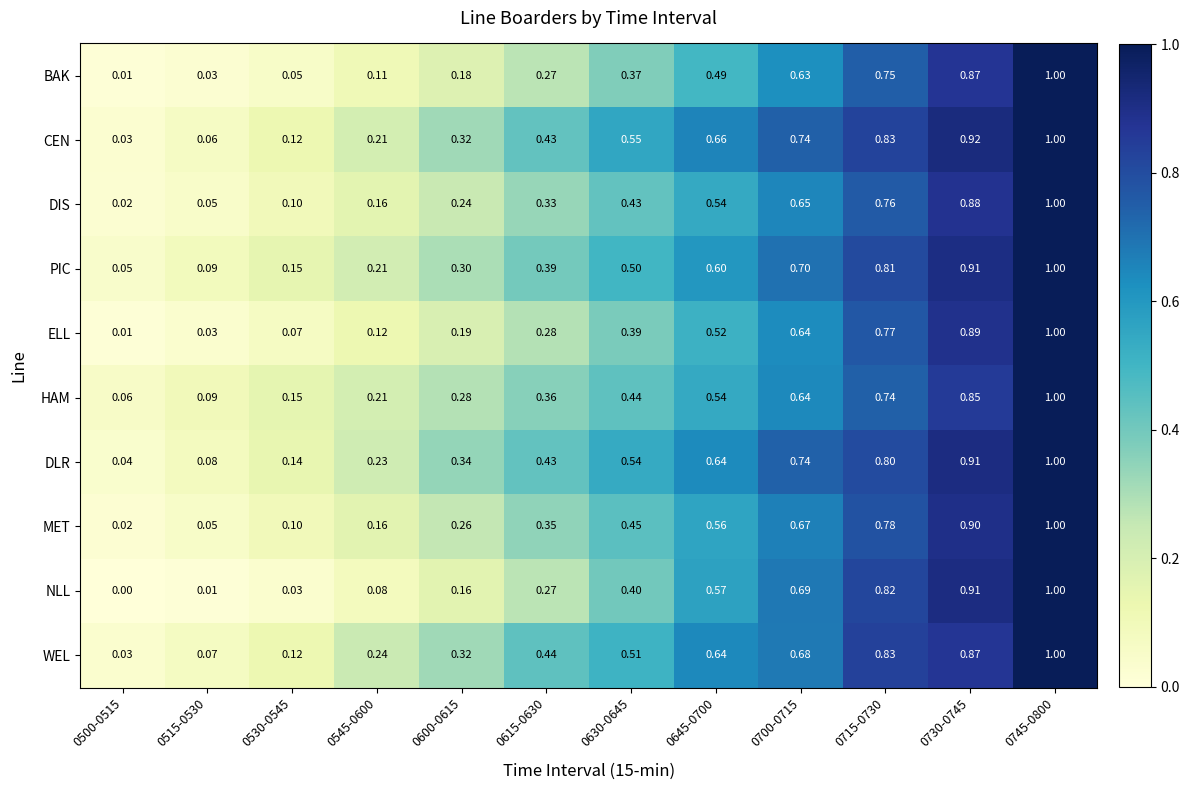

Between 0500-0515 and 0630-0645, which series saw the biggest shift?

CEN